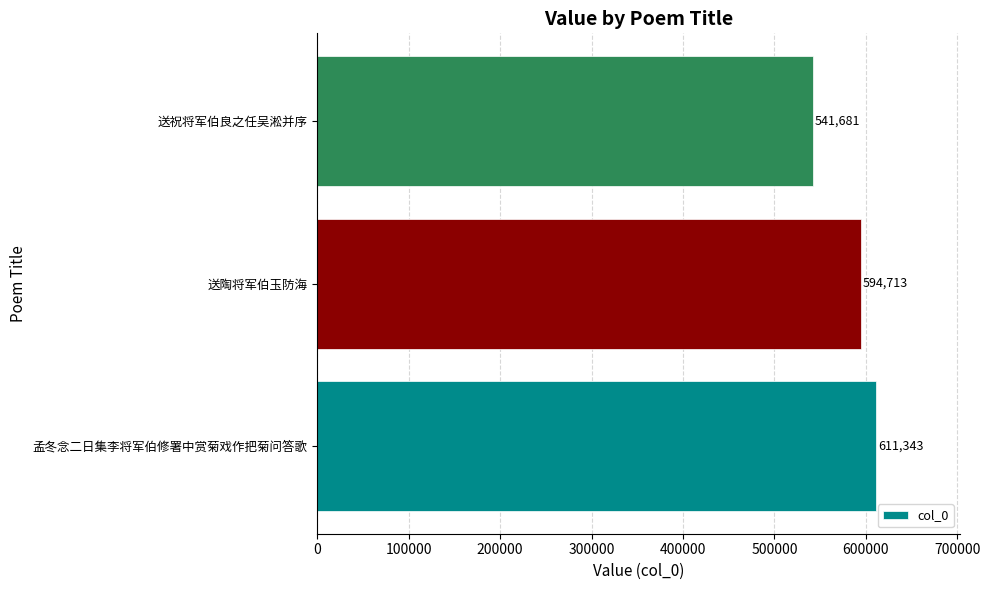

The value at 送祝将军伯良之任吴淞并序 is 541681. True or false?

True